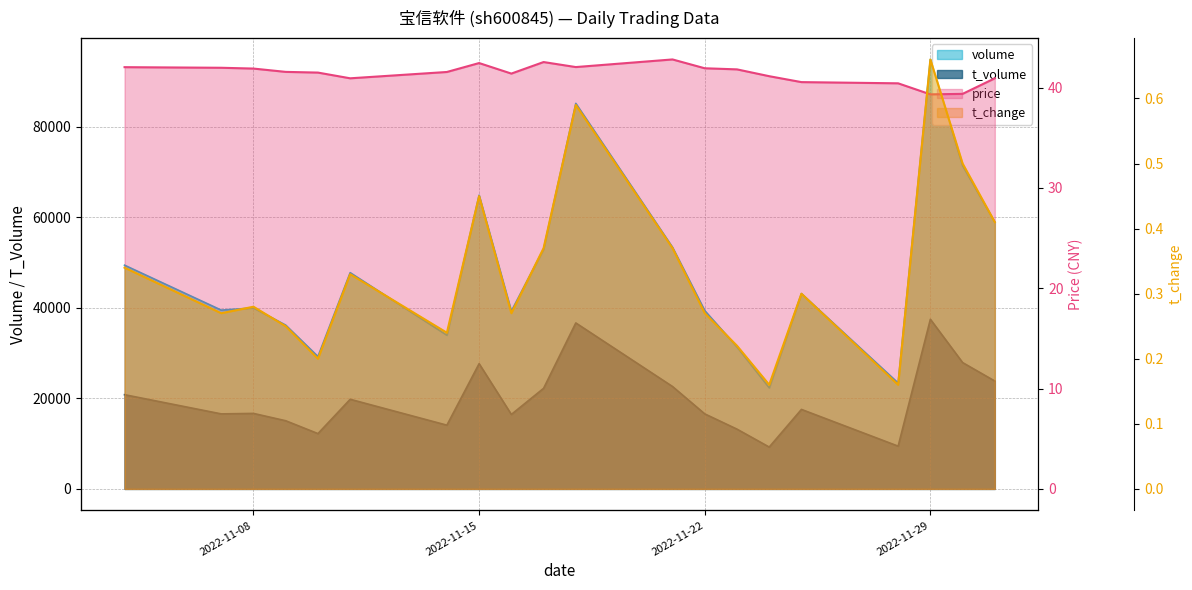

The value of volume at 2022-11-04 is 73778.0. True or false?

False